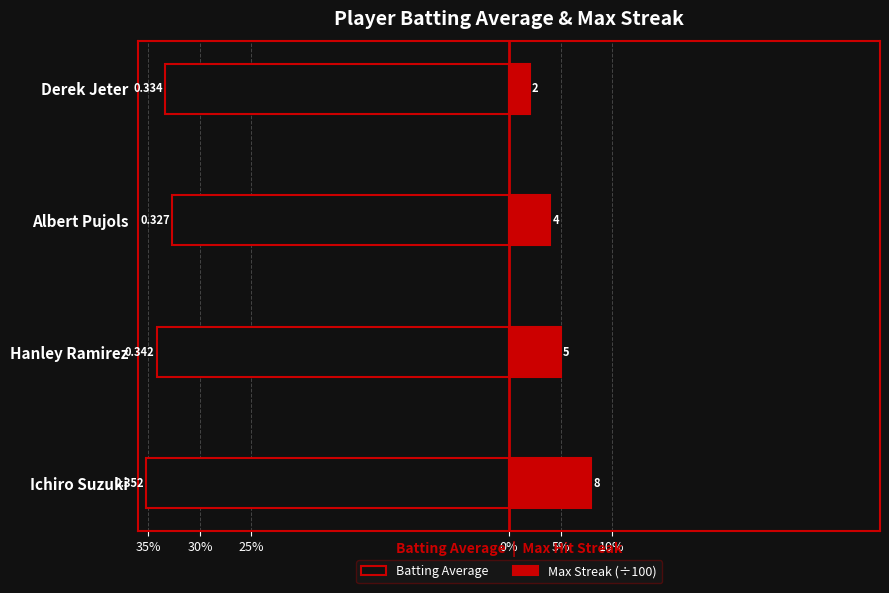

How many bars are there in total?

8